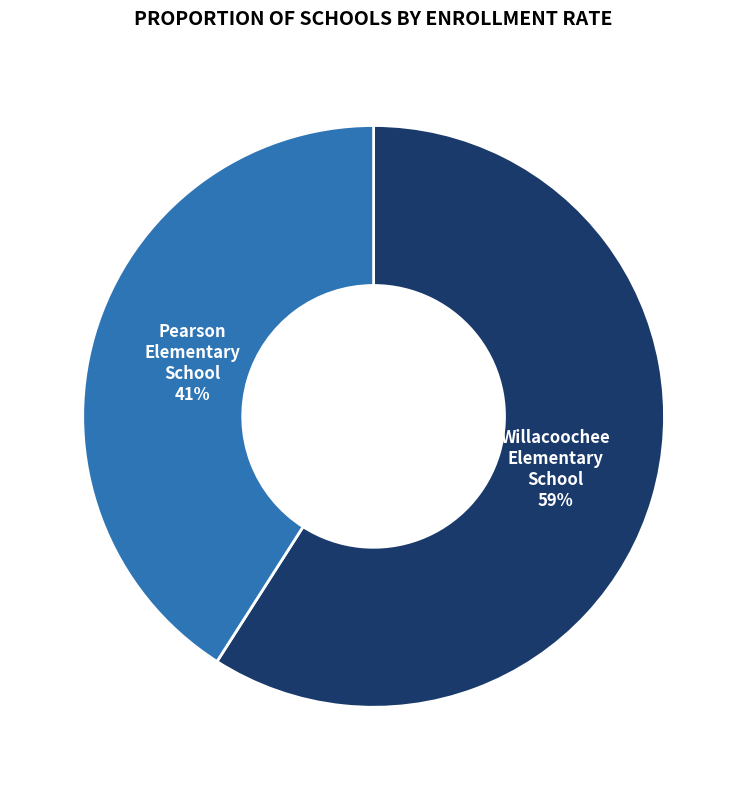

Does any single category account for the majority?

Yes